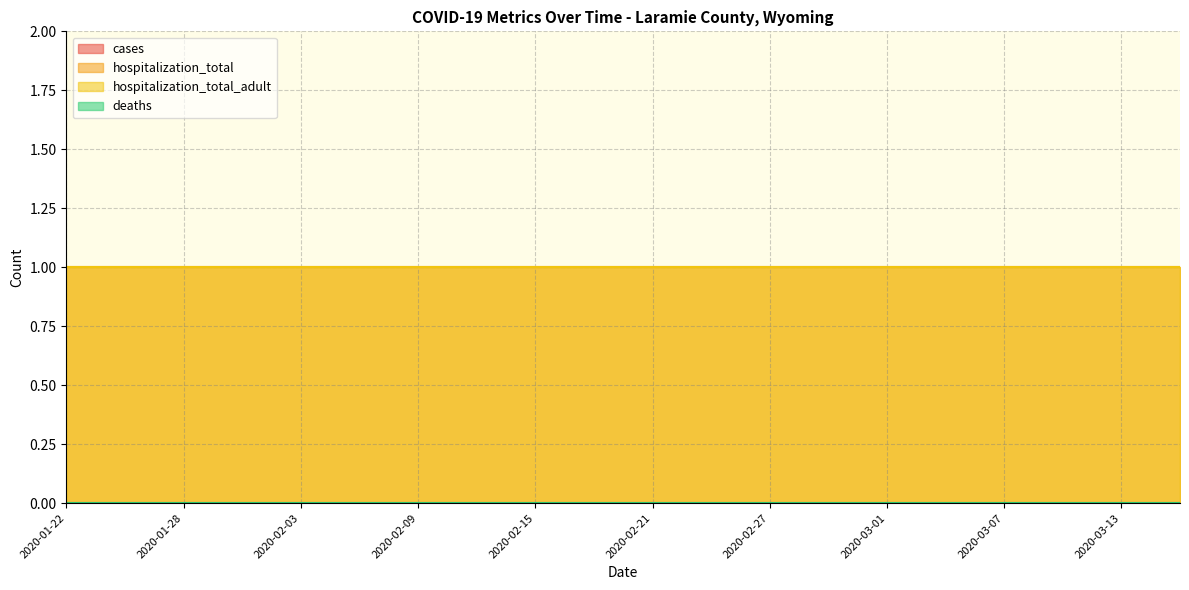

What is the label of the 16th point from the right?

2020-02-03